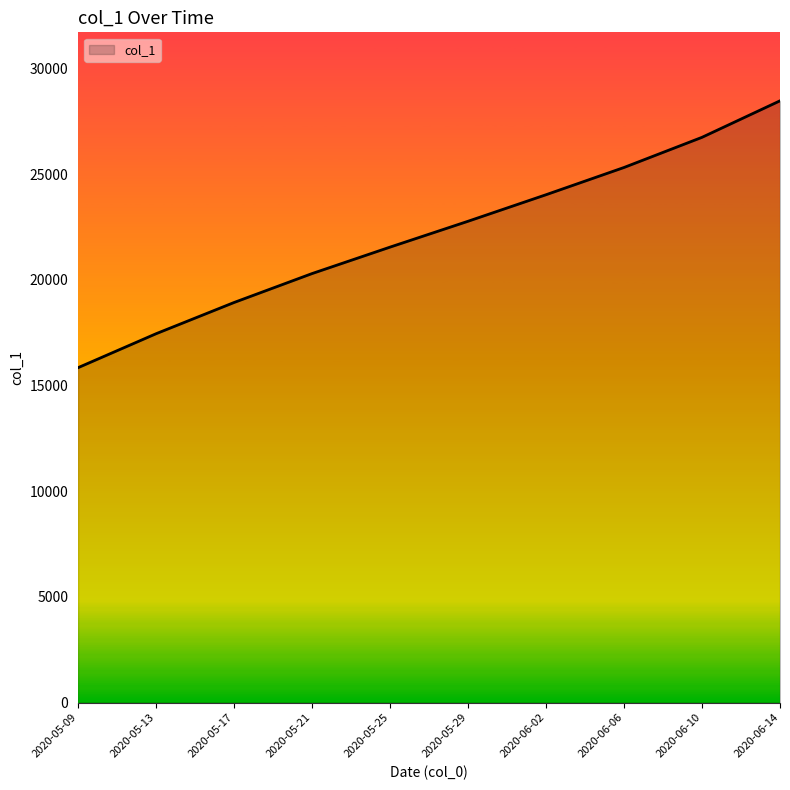

What is the minimum value shown in the chart?

15842.6